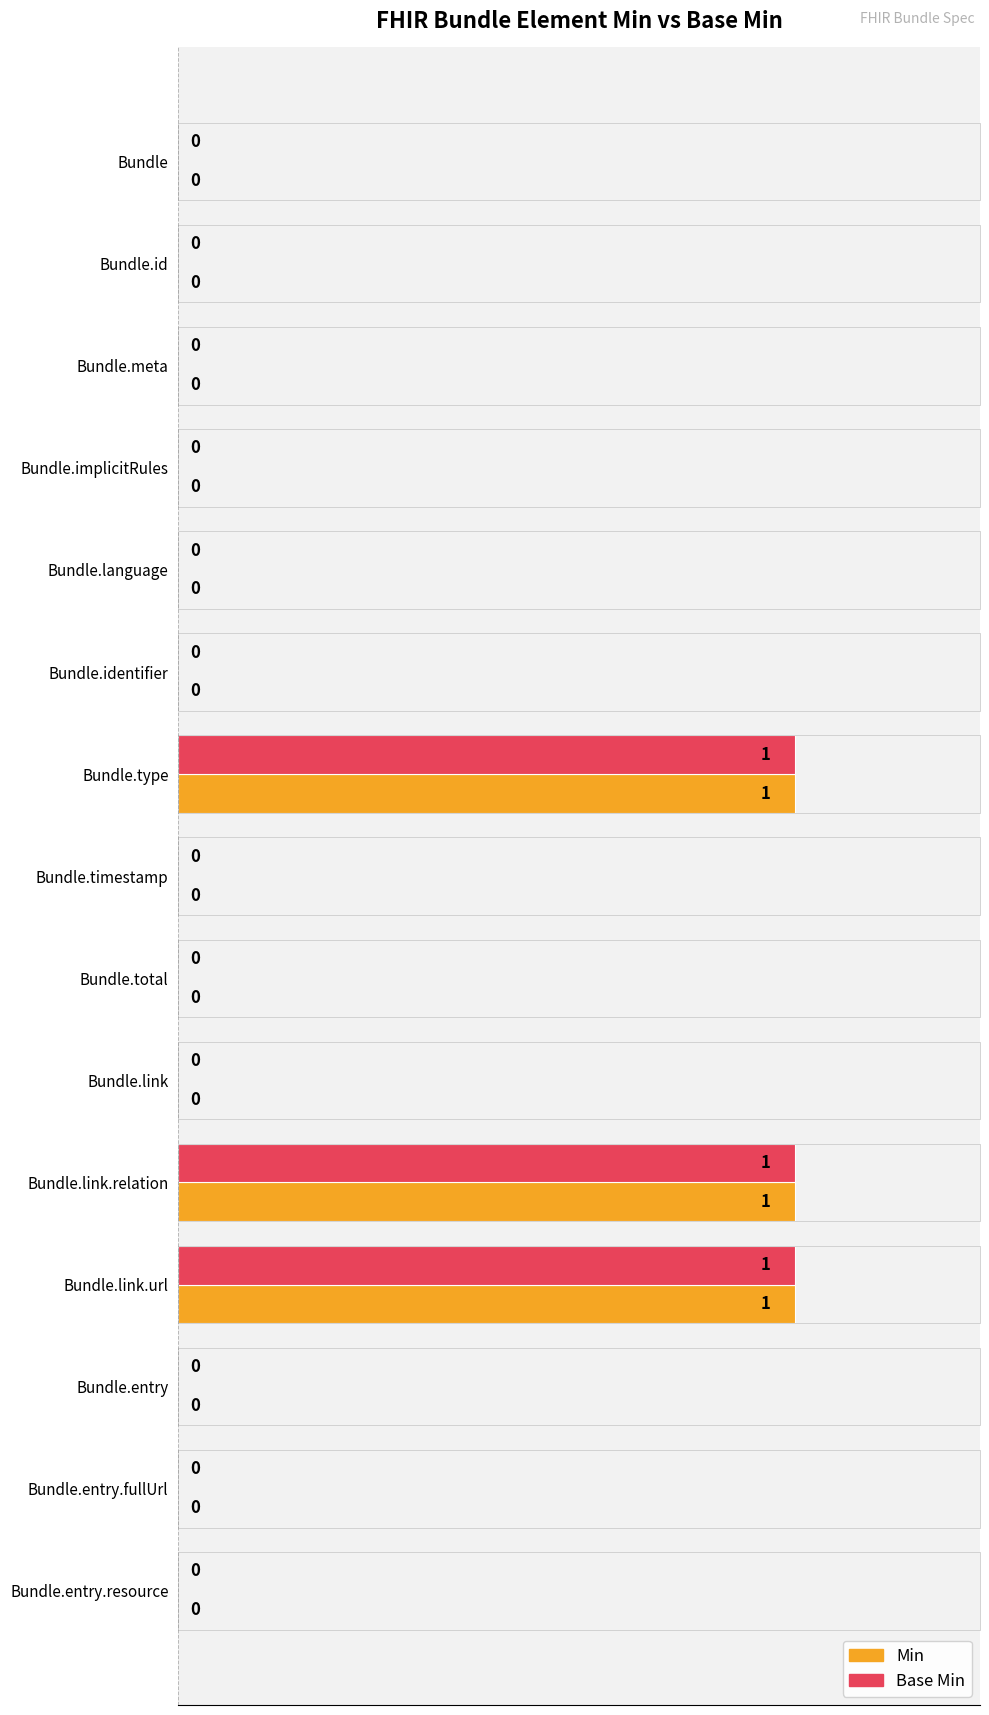

The Base Min series shows 0 at Bundle.language. True or false?

True